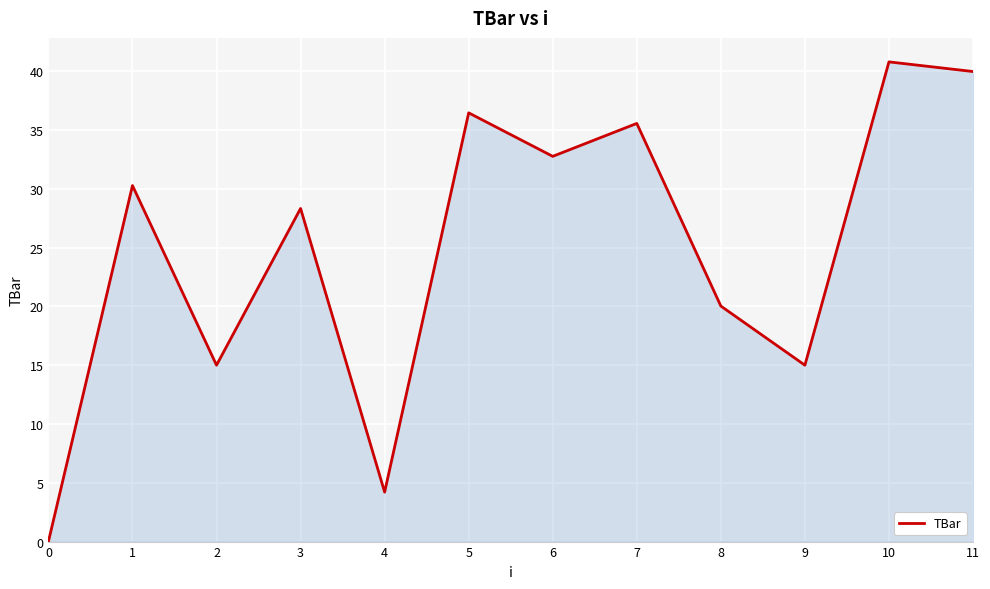

True or false: the data shows 40.0 at 11.

True